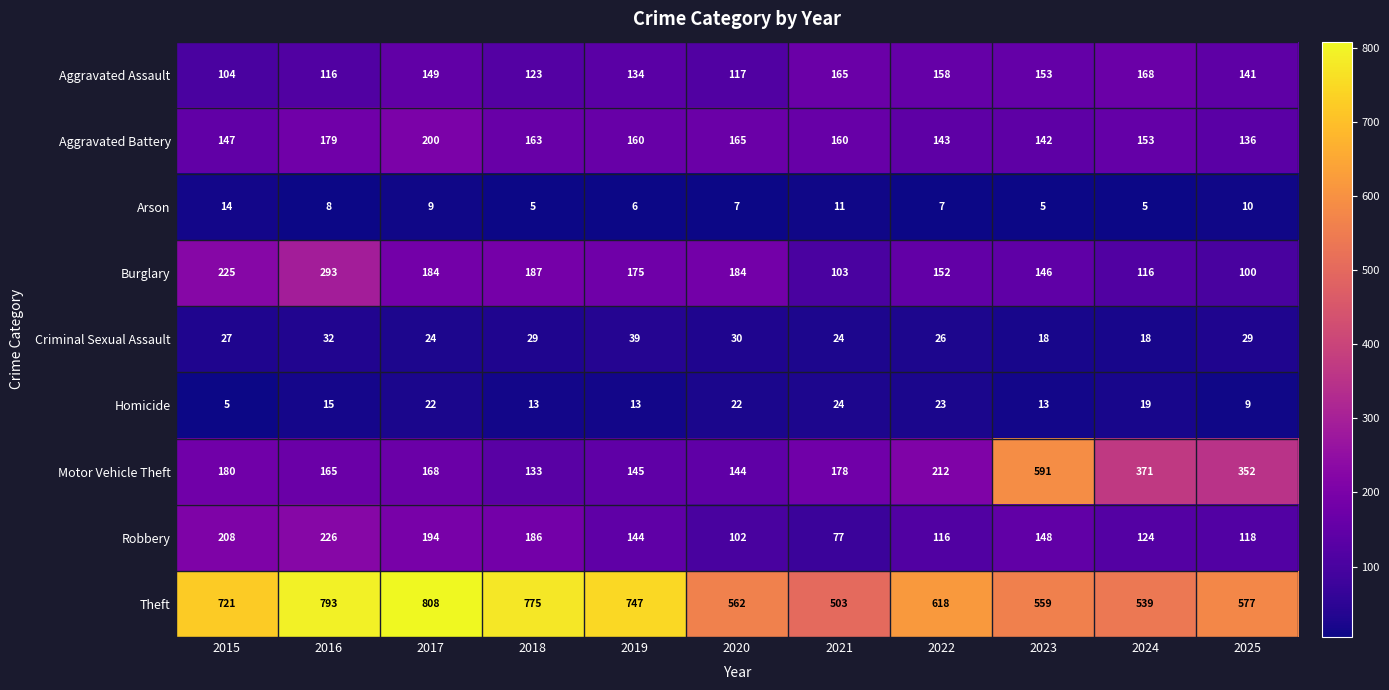

List the labels in order of Motor Vehicle Theft value, smallest first.

2018, 2020, 2019, 2016, 2017, 2021, 2015, 2022, 2025, 2024, 2023